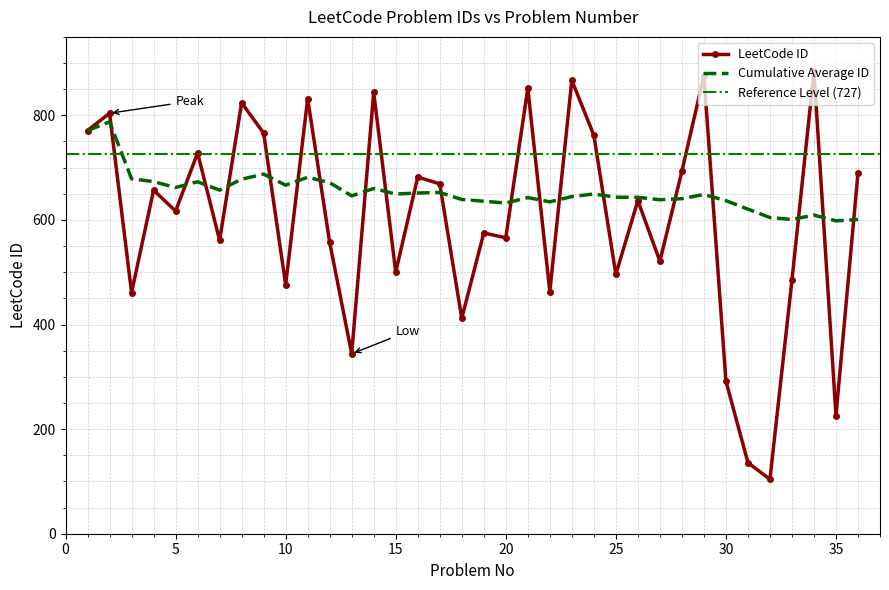

At which category does the chart reach its minimum across all series?

32